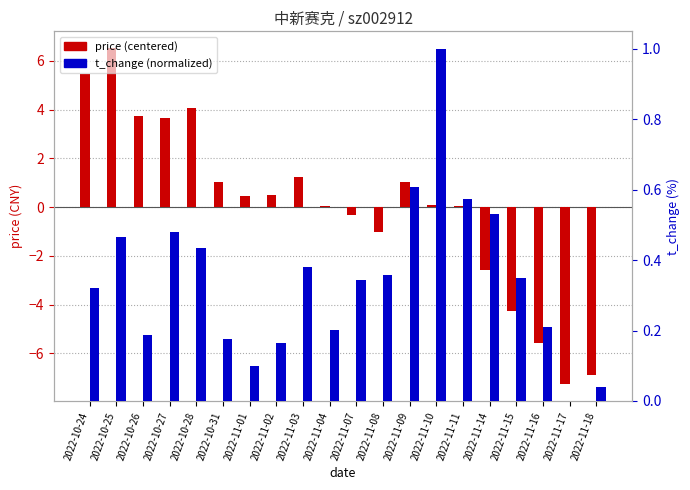

Is it true that price (centered) equals 6.5 at 2022-10-25?

True